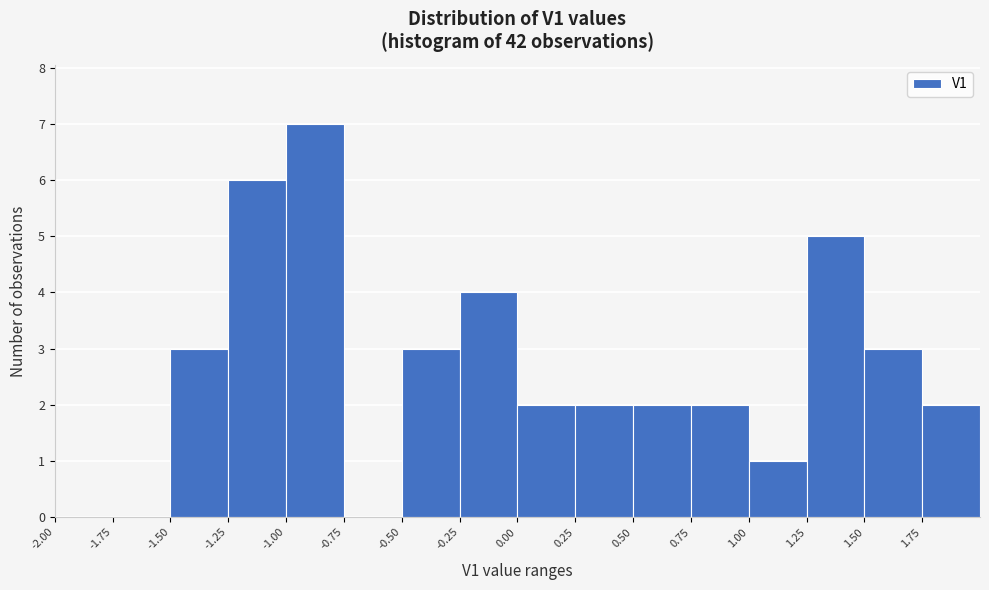

Which range on the x-axis has the tallest bar?

-1.00 to -0.75